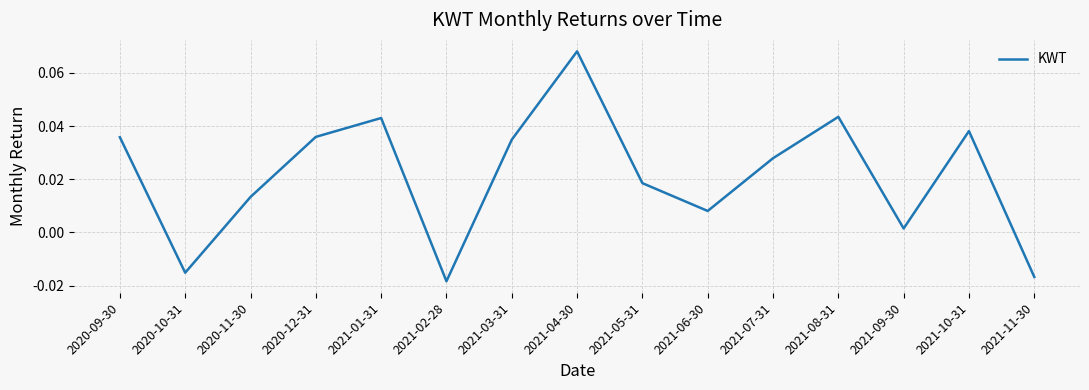

True or false: there are more than 1 points higher than both neighbors.

True